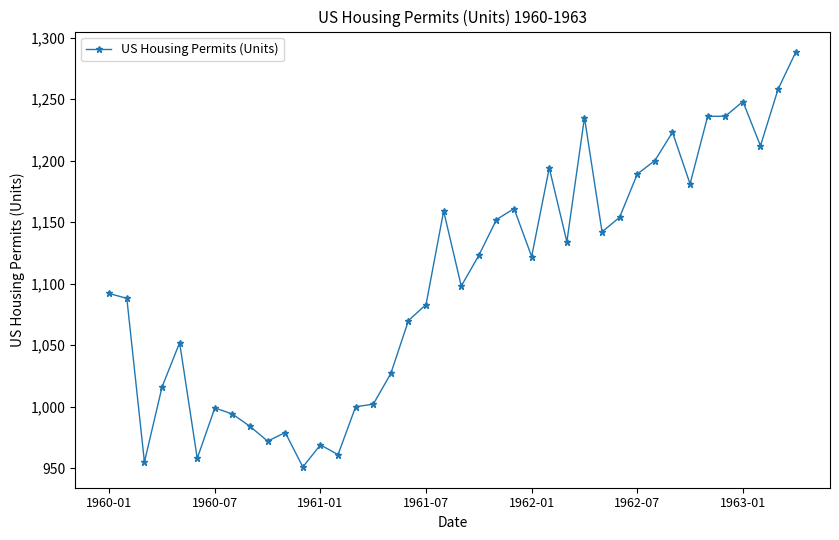

True or false: there are more than 2 points higher than both neighbors.

True